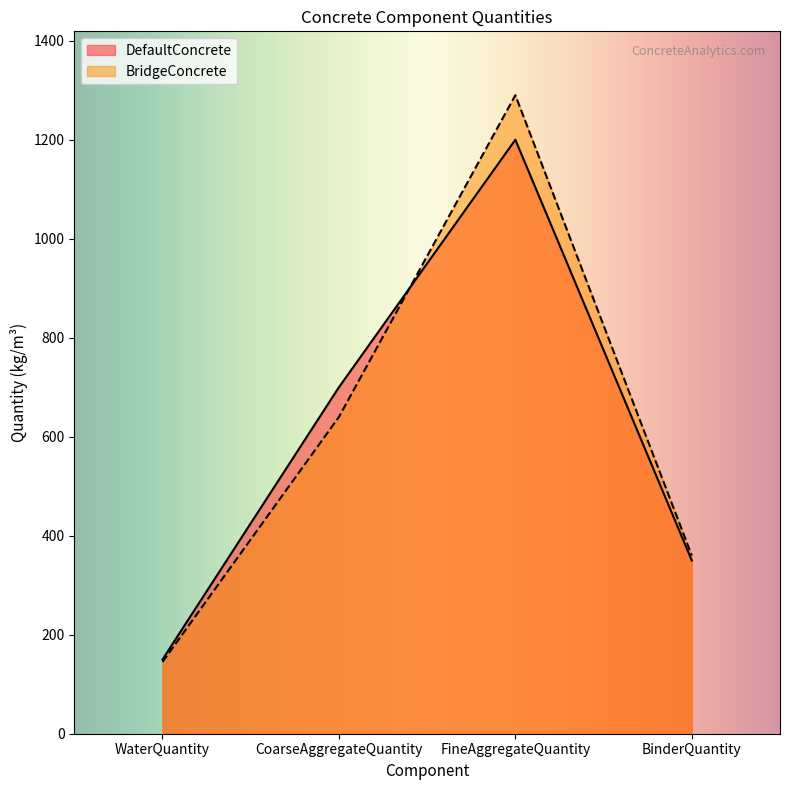

True or false: DefaultConcrete has more than 2 points higher than both neighbors.

False